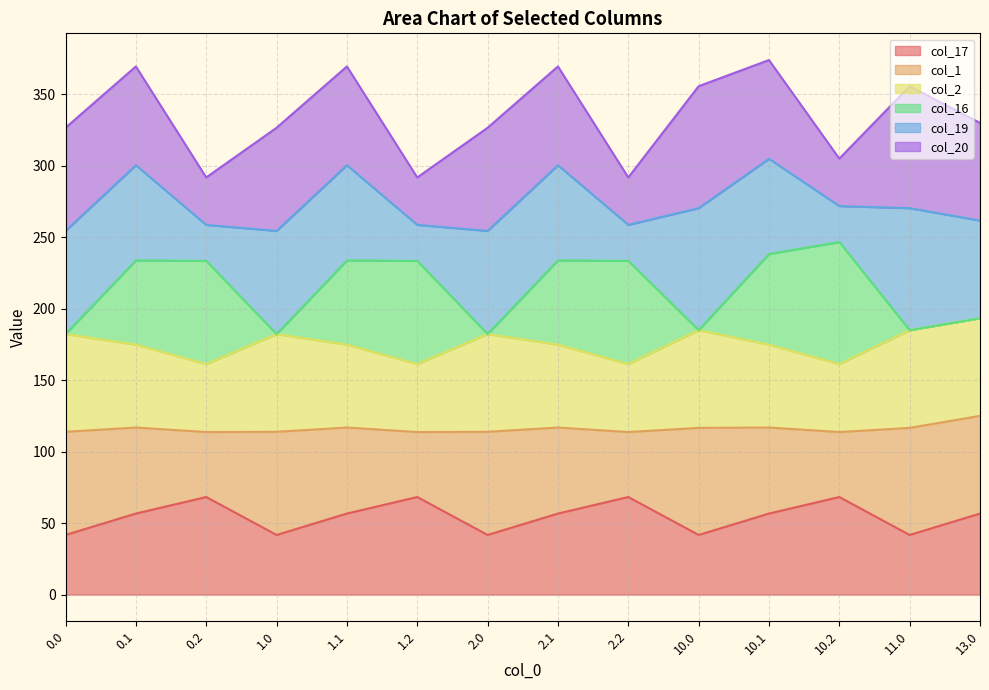

At which category is the sum across all series the highest?

10.1